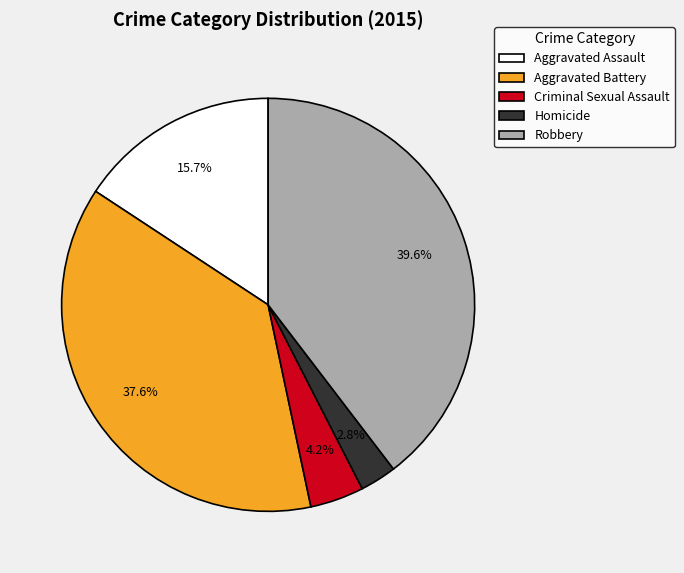

To the nearest percent, what is the difference between the largest and smallest slice percentages?

37%